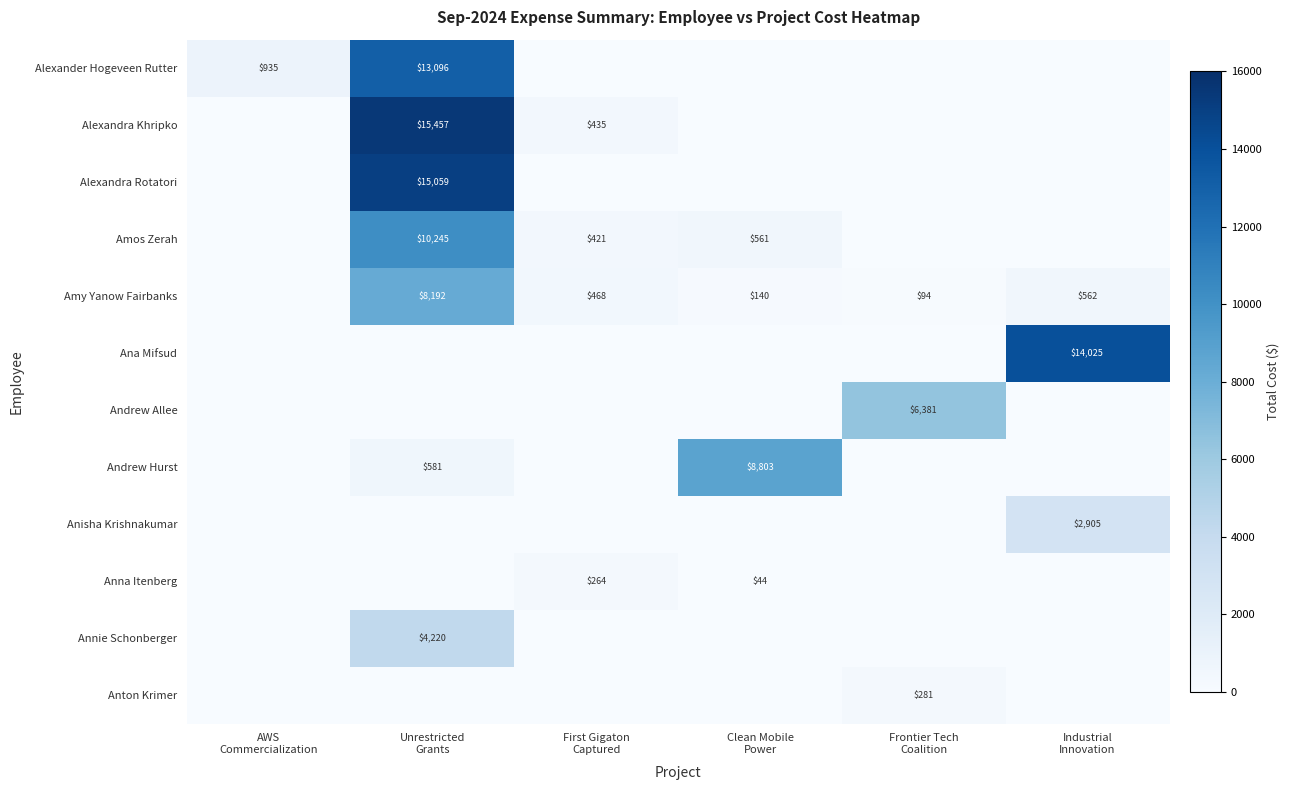

Is it true that Ana Mifsud equals 0.0 at Unrestricted Grants?

True